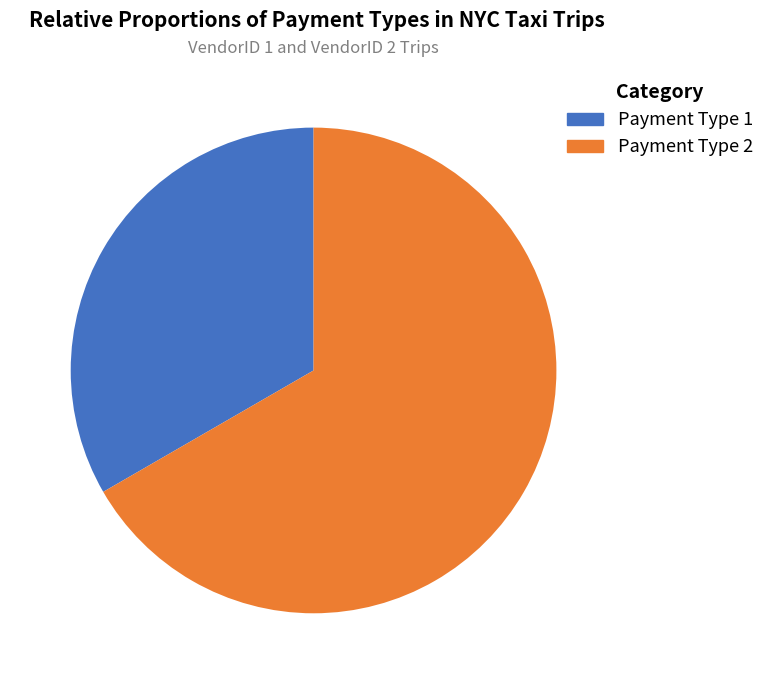

Is there a majority slice in this chart?

Yes